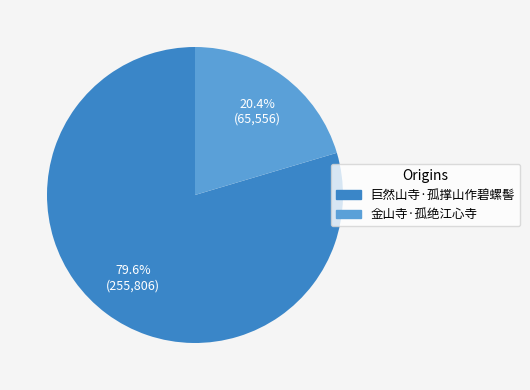

Does 金山寺·孤绝江心寺 account for over 50% of the chart?

No